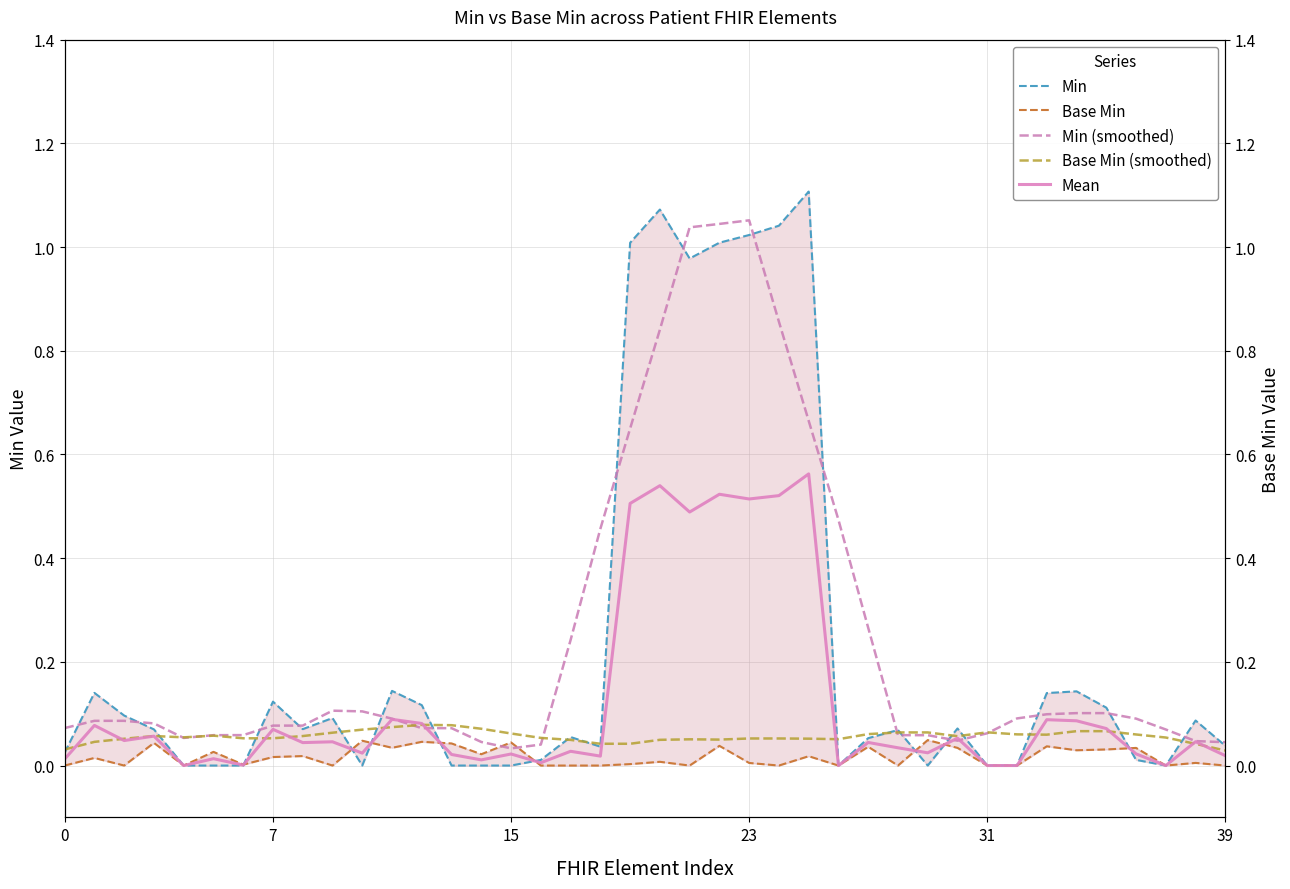

The Min series shows 0.0 at 6. True or false?

True